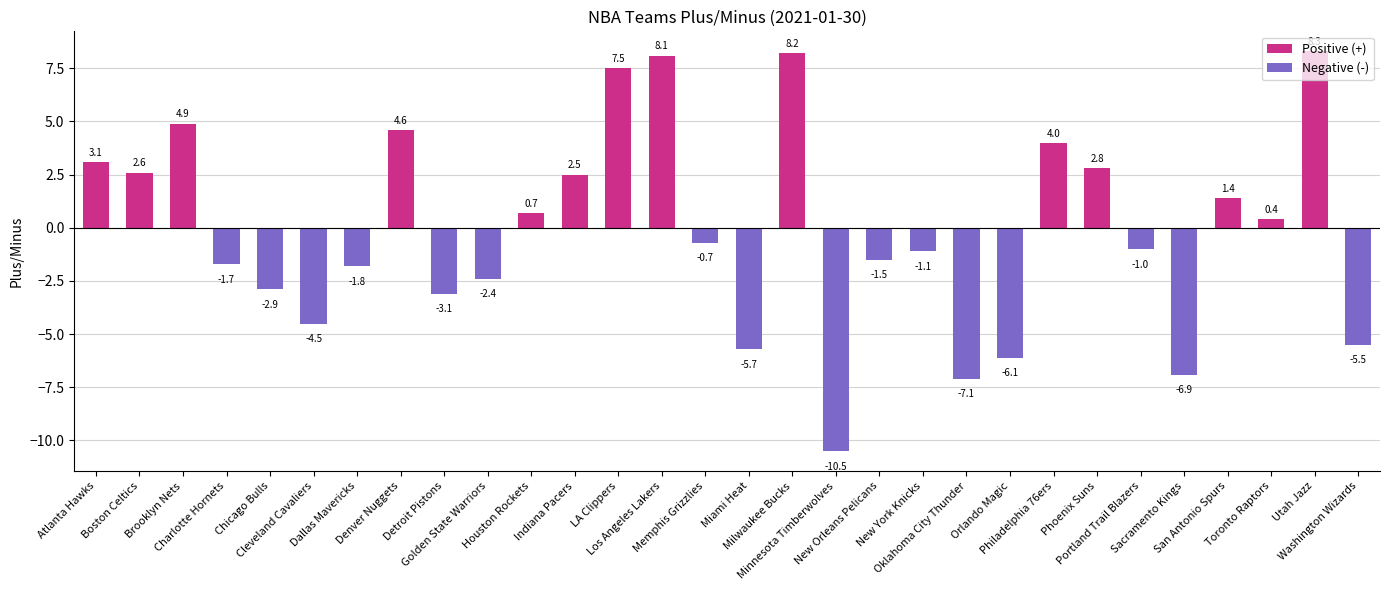

Reading left to right, what are all the values shown in this chart?

3.1	2.6	4.9	-1.7	-2.9	-4.5	-1.8	4.6	-3.1	-2.4	0.7	2.5	7.5	8.1	-0.7	-5.7	8.2	-10.5	-1.5	-1.1	-7.1	-6.1	4.0	2.8	-1.0	-6.9	1.4	0.4	8.3	-5.5